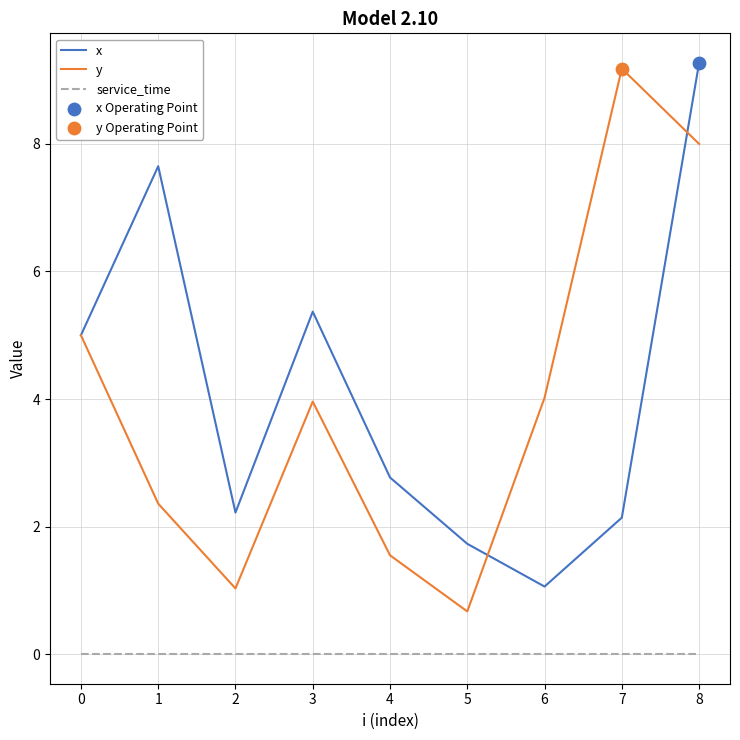

What is the total value across all series at 5?

2.4